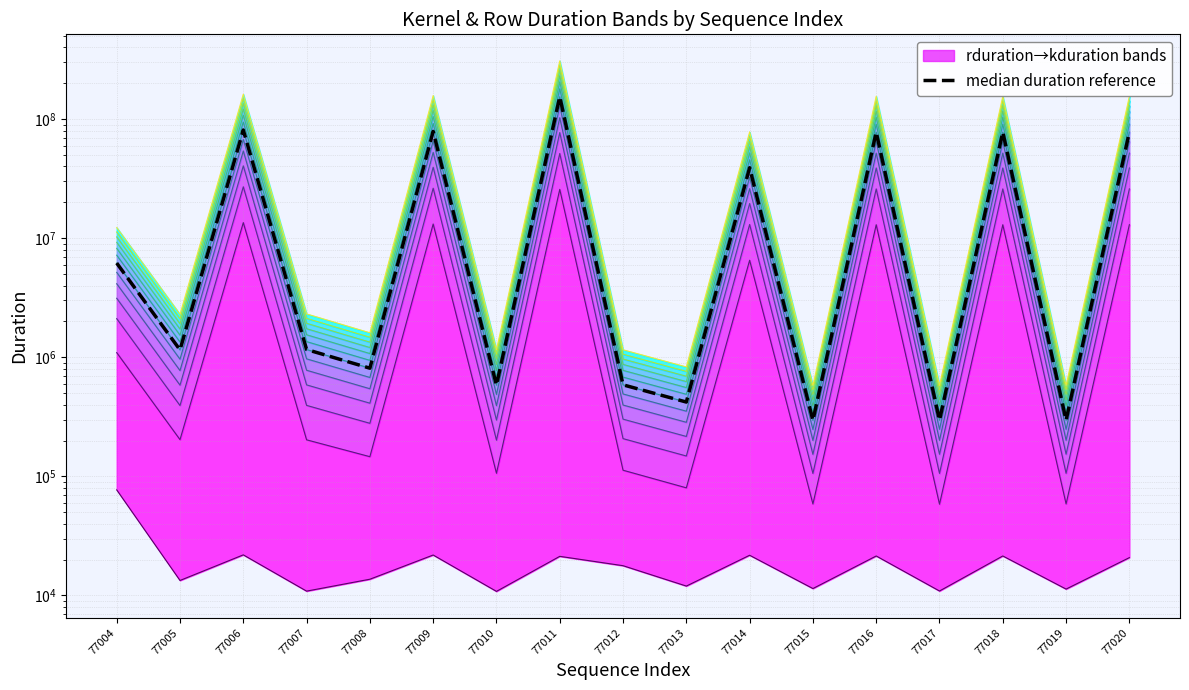

Read the median duration reference value at 77014.

39056491.0